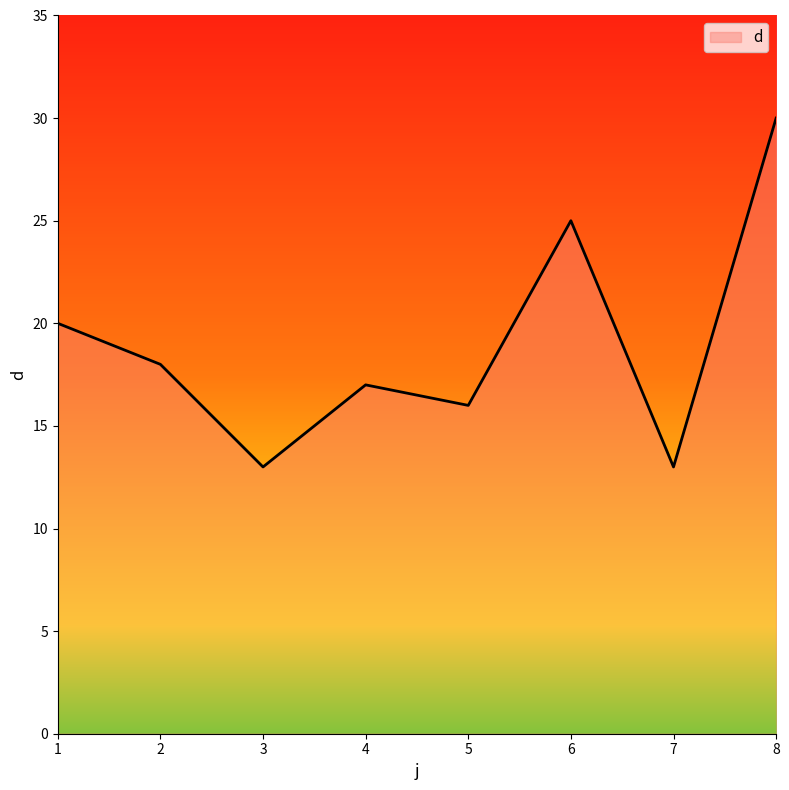

How many categories are shown in the chart?

8